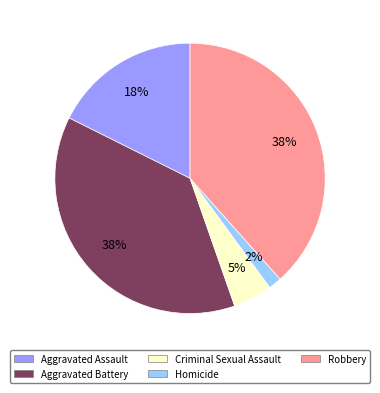

Is Homicide the majority of the pie?

No